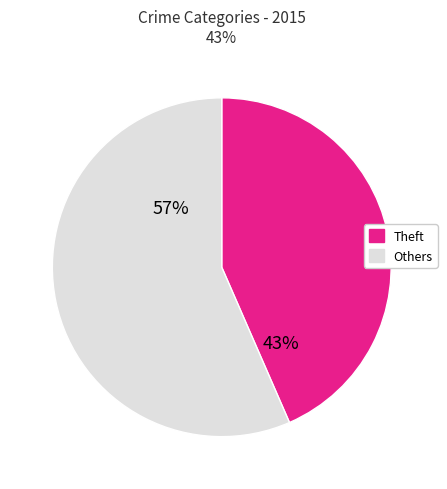

To the nearest percent, what is the average slice percentage?

50%